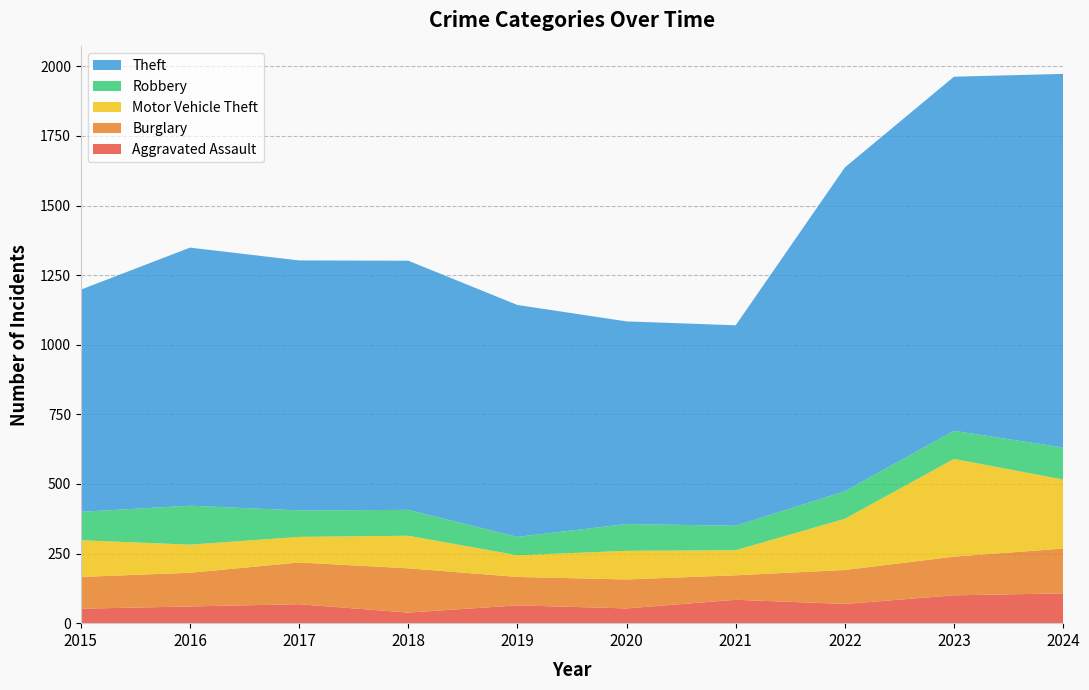

Reading left to right, what are all the values shown in this chart?

Aggravated Assault: 2015=52	2016=60	2017=68	2018=38	2019=64	2020=53	2021=84	2022=69	2023=100	2024=107
Burglary: 2015=114	2016=121	2017=150	2018=159	2019=102	2020=104	2021=88	2022=122	2023=139	2024=161
Motor Vehicle Theft: 2015=132	2016=101	2017=92	2018=117	2019=78	2020=103	2021=90	2022=184	2023=351	2024=248
Robbery: 2015=102	2016=140	2017=95	2018=93	2019=66	2020=96	2021=88	2022=99	2023=101	2024=115
Theft: 2015=798	2016=927	2017=898	2018=895	2019=833	2020=728	2021=720	2022=1163	2023=1272	2024=1342